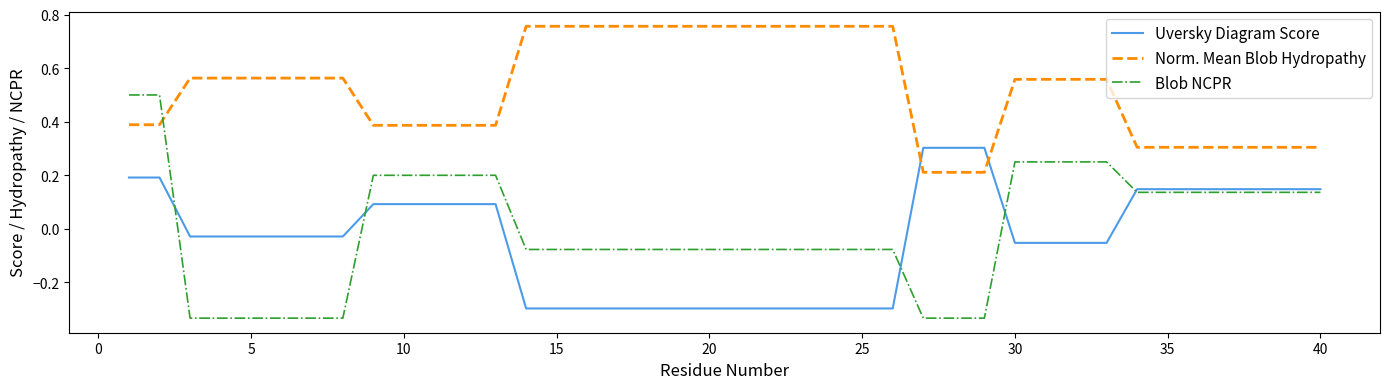

What are all the series names shown in the legend?

Uversky Diagram Score, Norm. Mean Blob Hydropathy, Blob NCPR